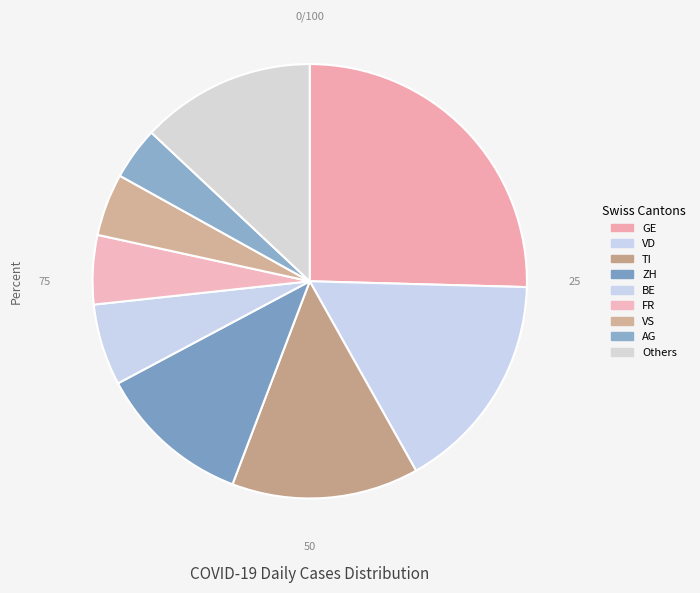

Count the number of slices in the pie.

9